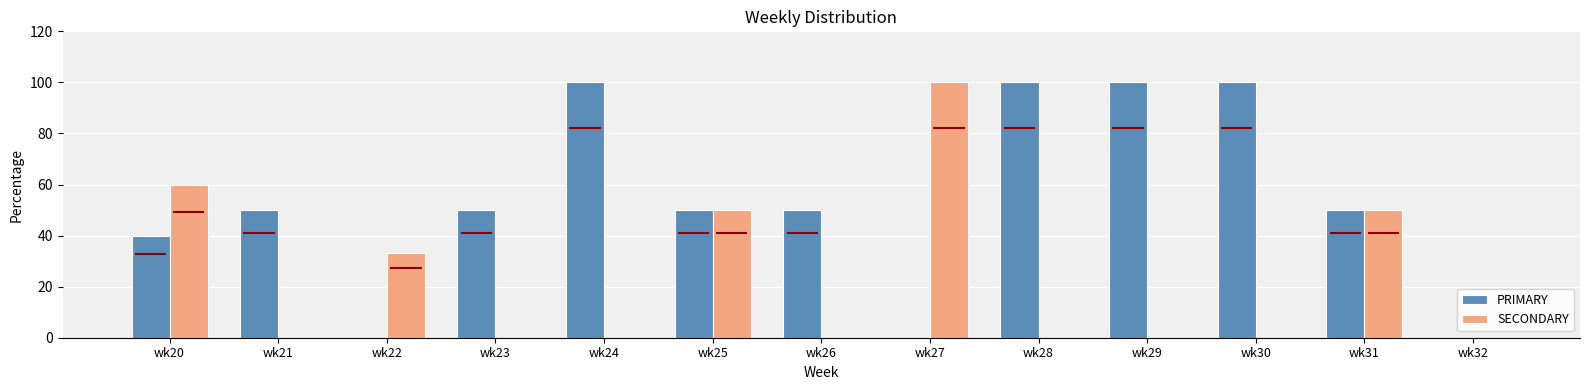

What is the spread (max minus min) of values at wk29?

100.0